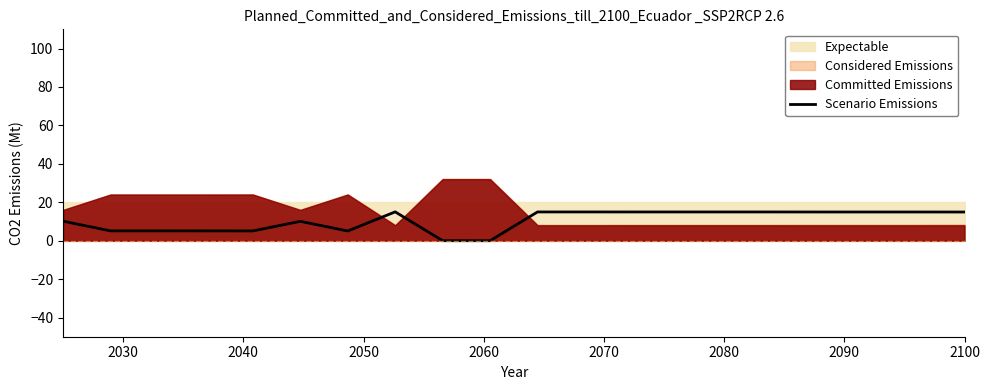

What is the maximum value for Scenario Emissions?

15.0